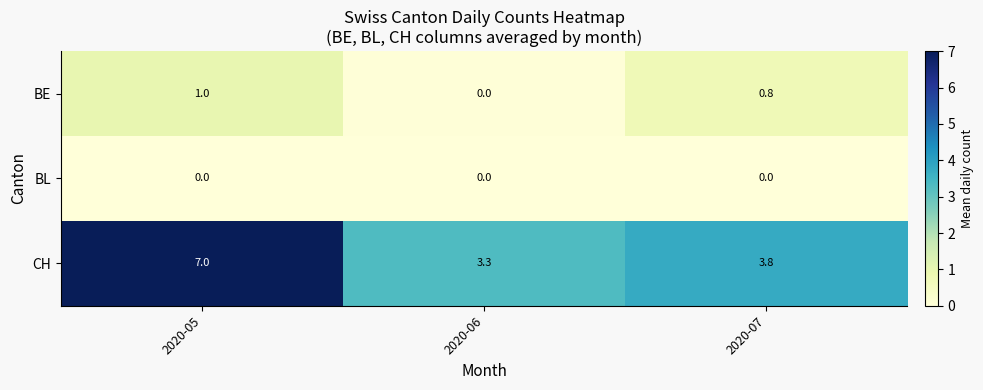

Read the CH value at 2020-07.

3.8